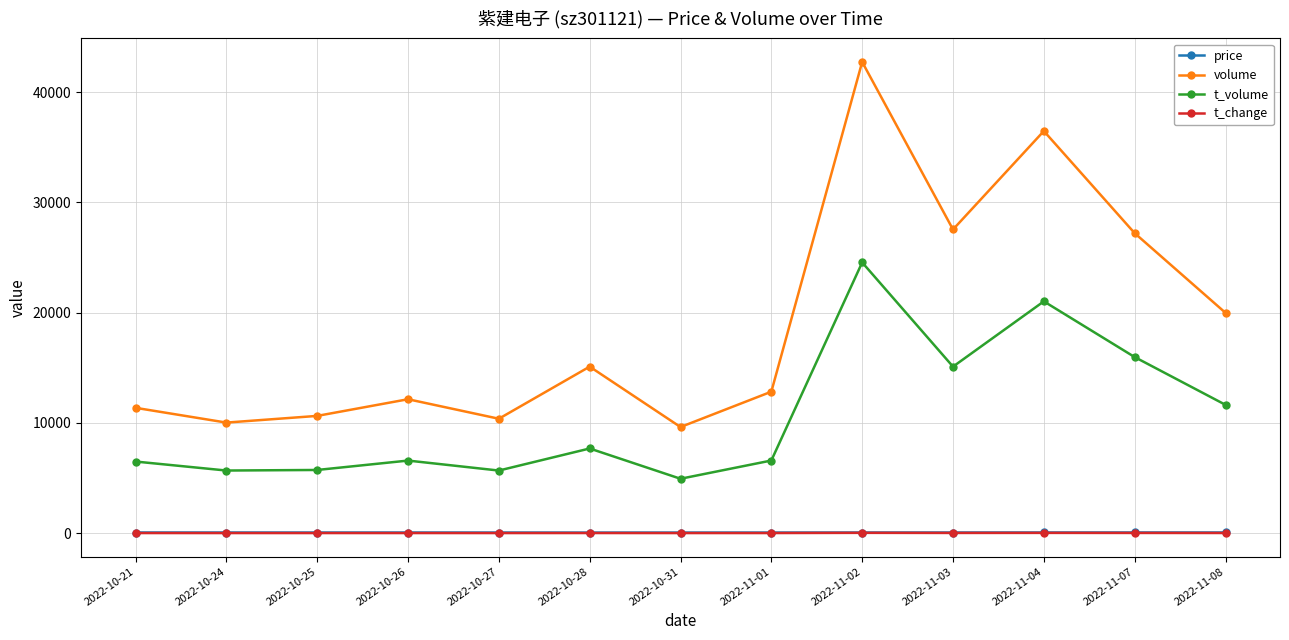

What is the approximate value of price at 2022-10-31?

51.1